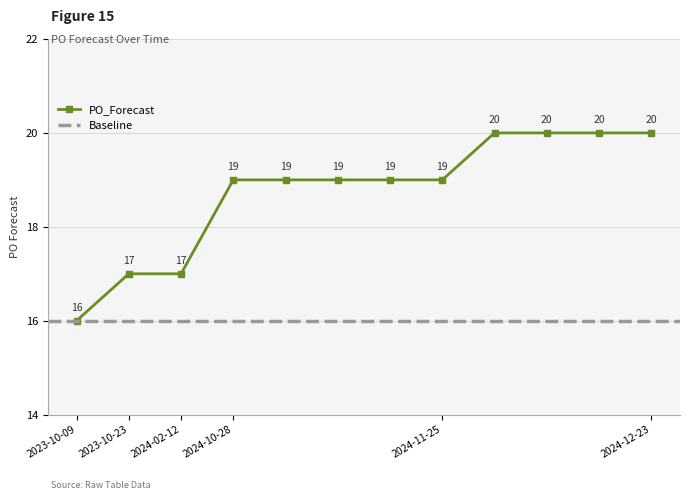

How many data points are less than 19?

3